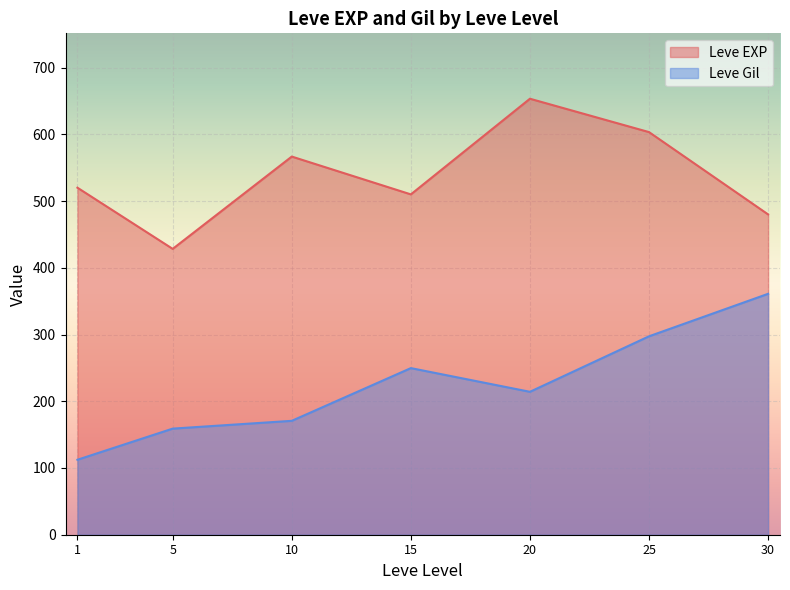

What is the difference between the Leve EXP values at 20 and 25?

50.0